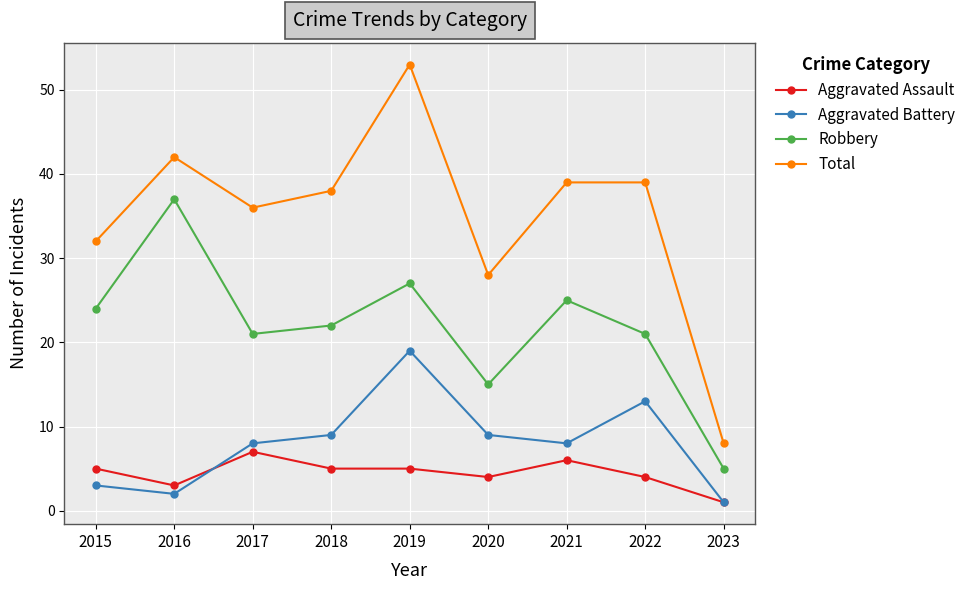

What is the approximate value of Aggravated Battery at 2022, to the nearest 5?

15